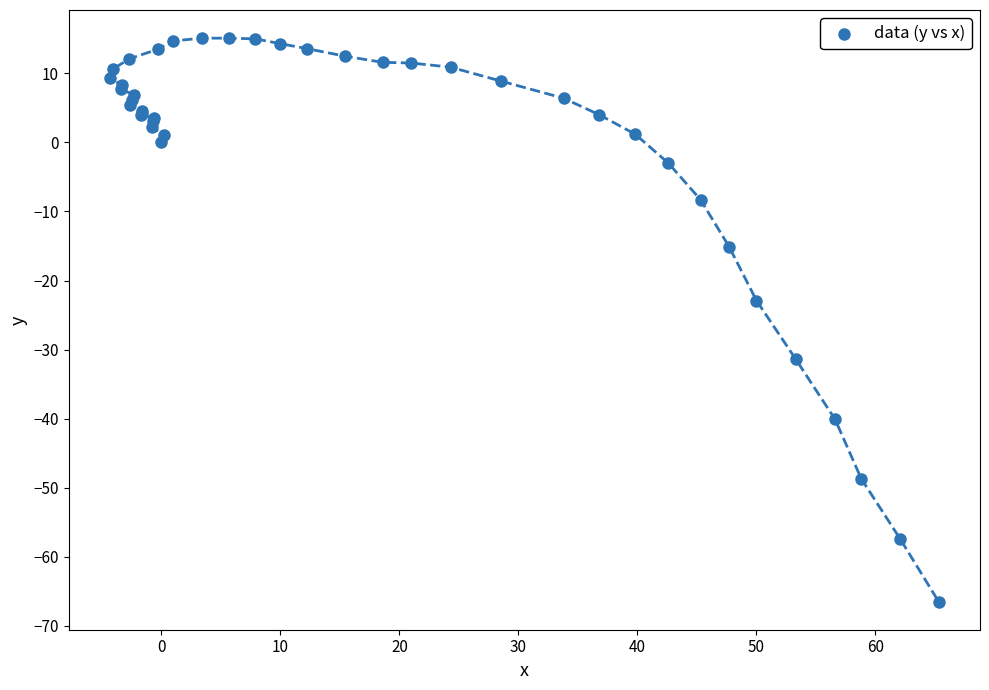

What Y value in the scatter plot is closest to -25?

-22.9